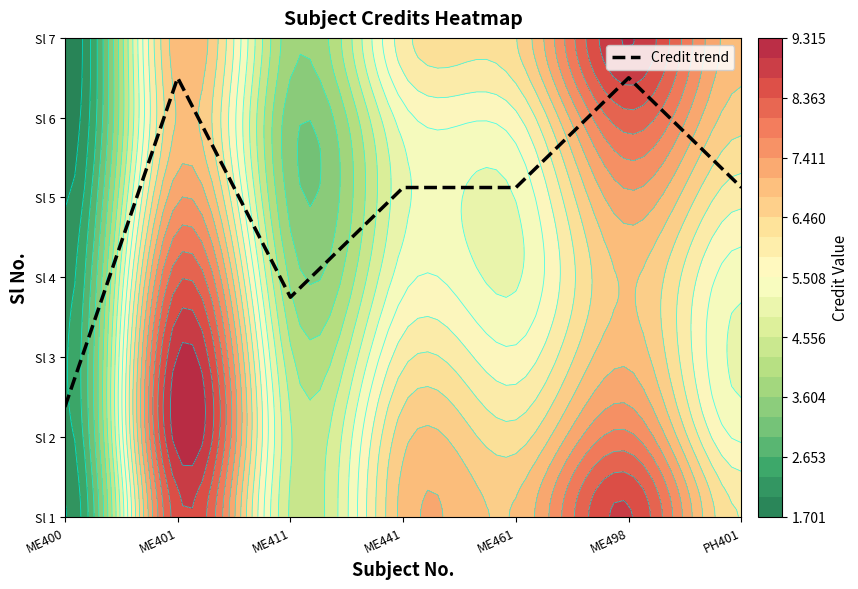

Reading left to right, list all the values displayed in this chart.

2.4	6.5	3.8	5.1	5.1	6.5	5.1